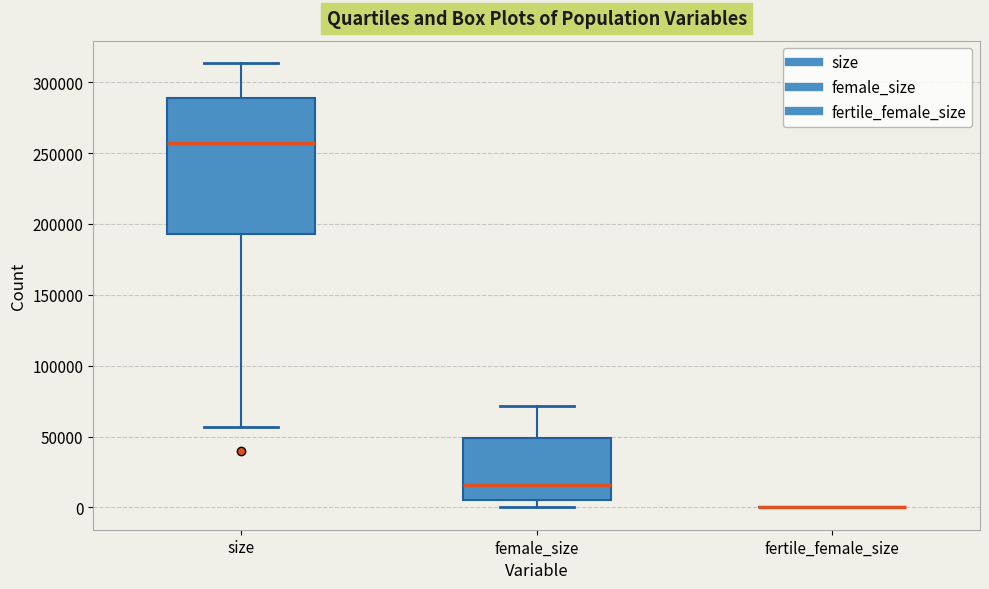

Reading left to right, read every box against the y-axis: the position of its median line, the range the box covers, and the ends of its whiskers. The values are not printed on the chart, so give them approximately, as read against the axis.

size: median 255000, box 195000 to 290000, whiskers 55000 to 315000
female_size: median 15000, box 5000 to 50000, whiskers 0 to 70000
fertile_female_size: box collapsed to a line at 0, whiskers 0 to 0